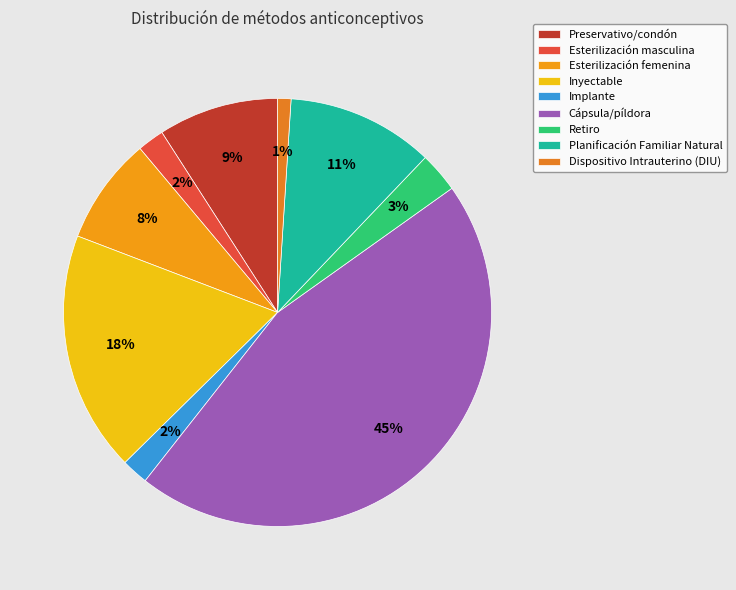

Which category has the biggest portion of the pie?

Cápsula/píldora